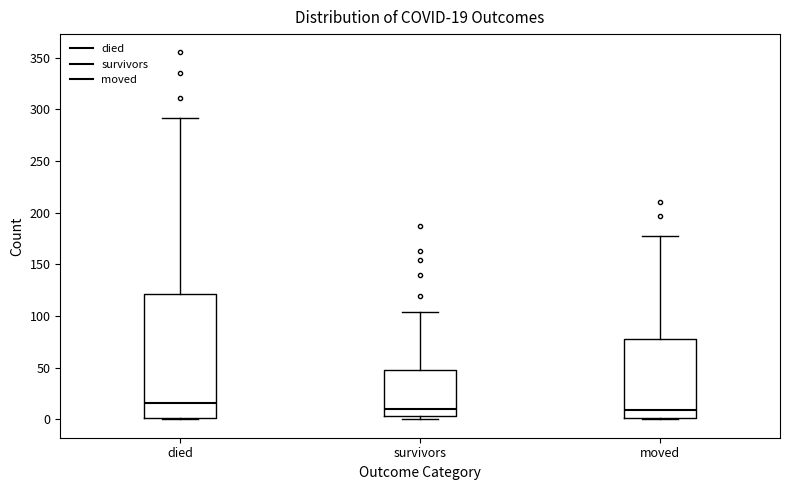

Comparing the boxes themselves (not the whiskers), which one is the tallest?

died